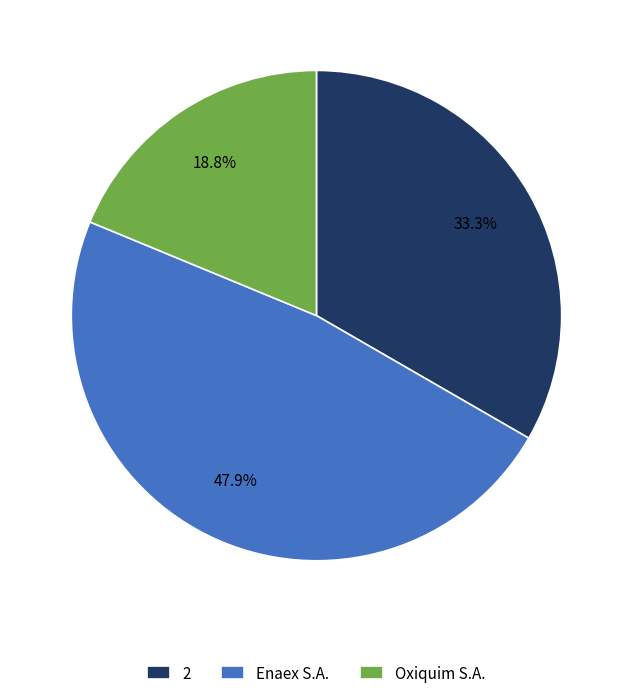

Count the number of slices in the pie.

3